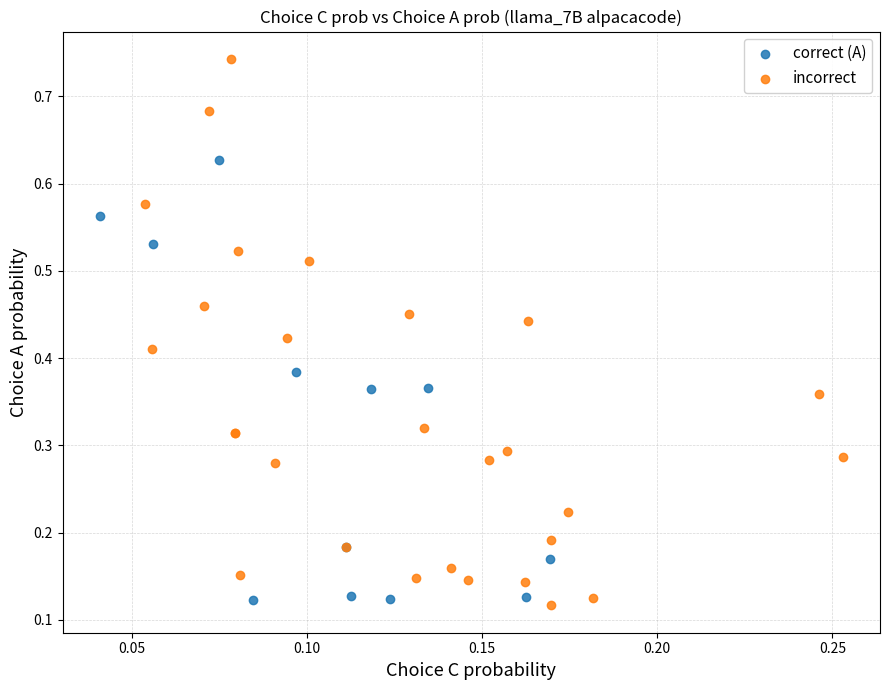

Which series contains the highest Y value?

incorrect